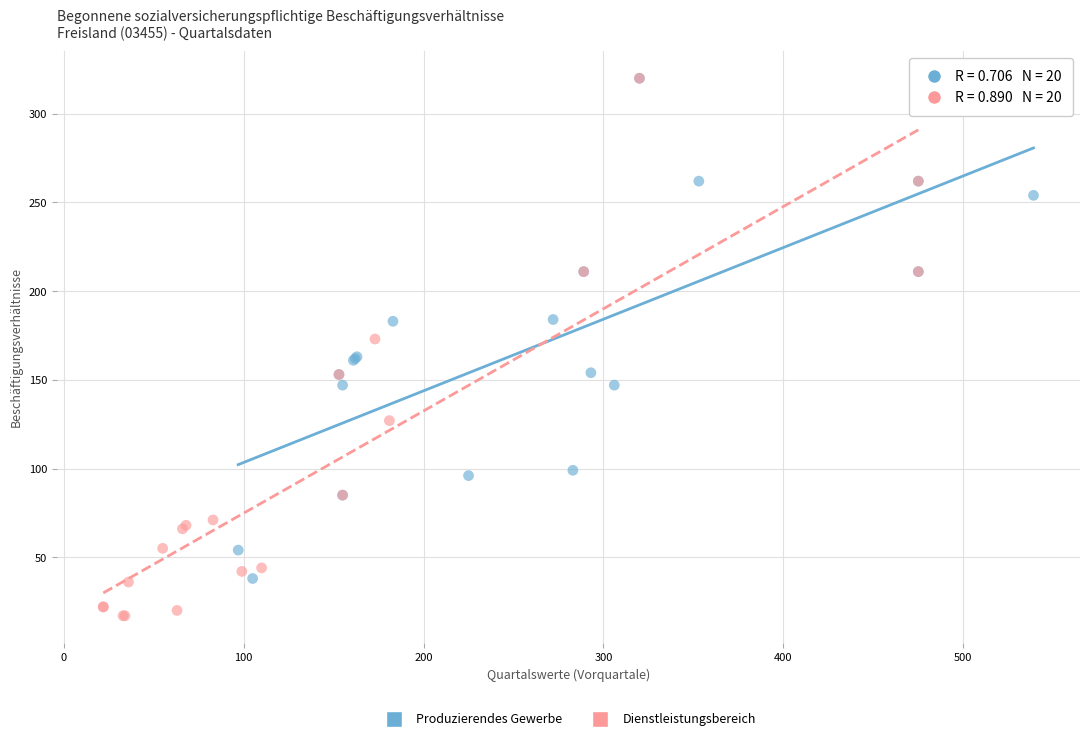

Which series reaches the minimum Y coordinate?

Dienstleistungsbereich